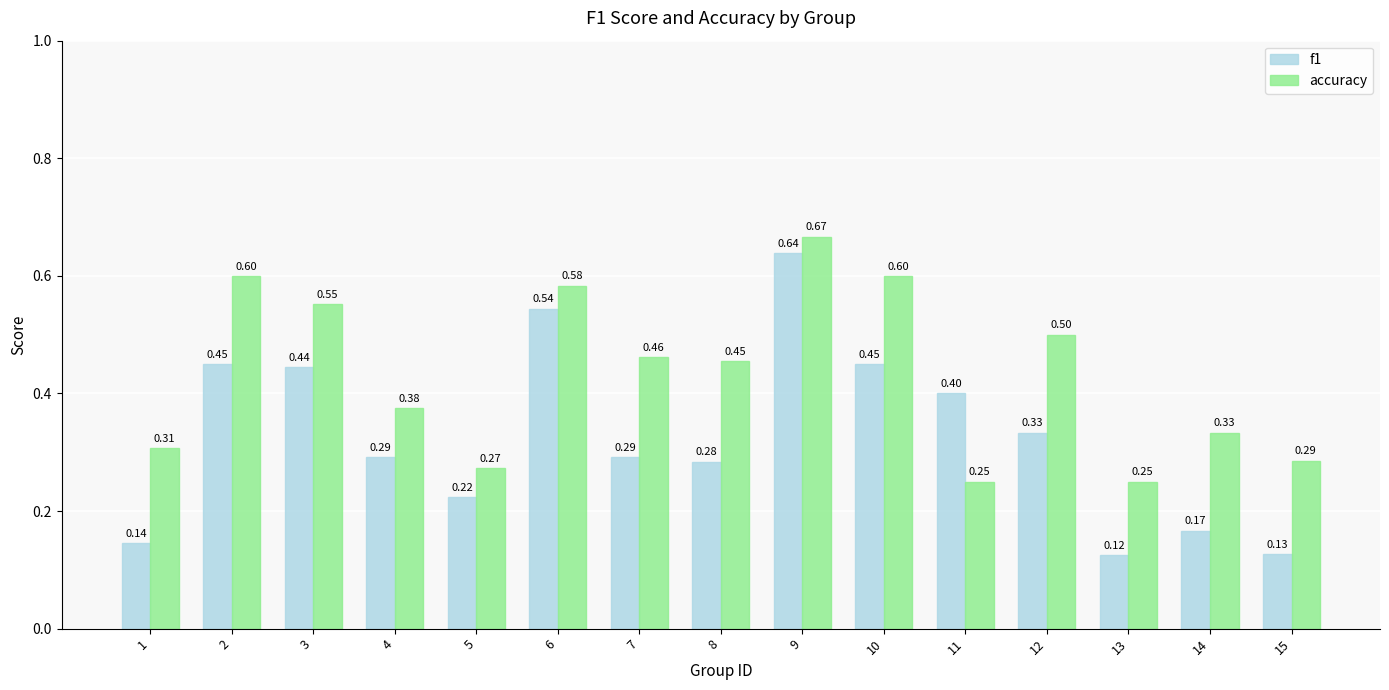

How many accuracy values are between 0 and 1?

15